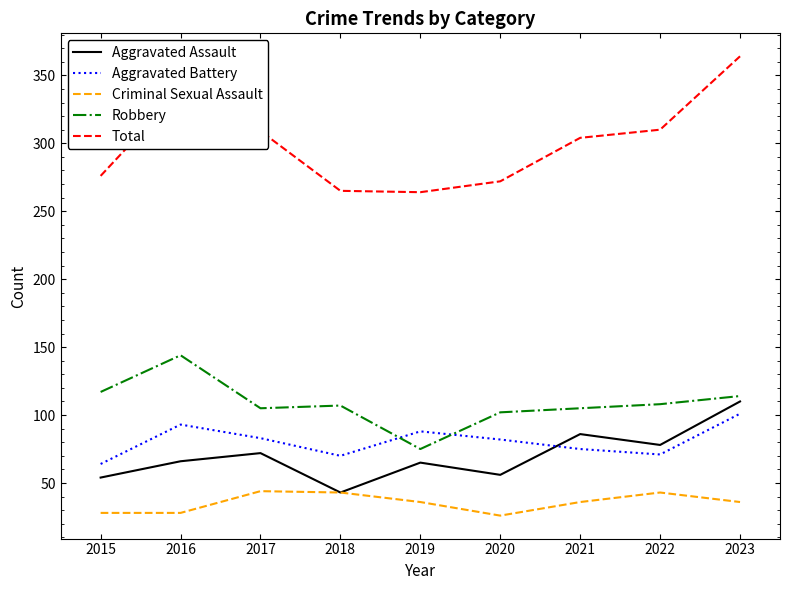

Read the Aggravated Assault value at 2021.

86